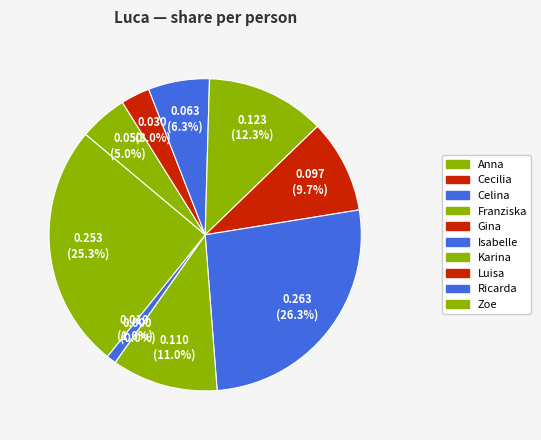

To the nearest percent, what is the difference between the largest and smallest slice percentages?

26%